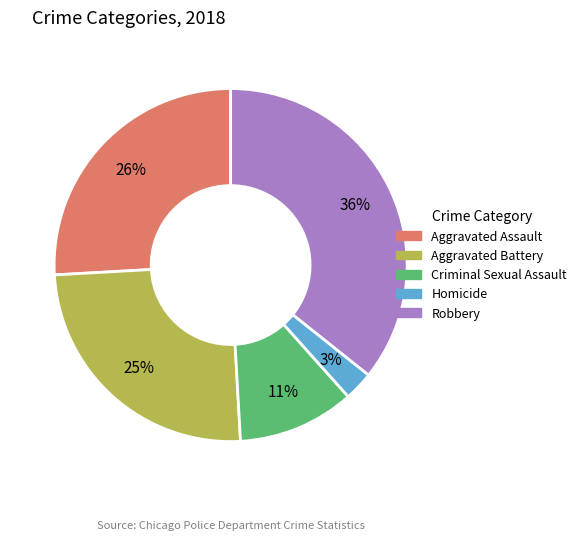

What is the ratio of the value at Robbery to the value at Aggravated Battery?

1.4